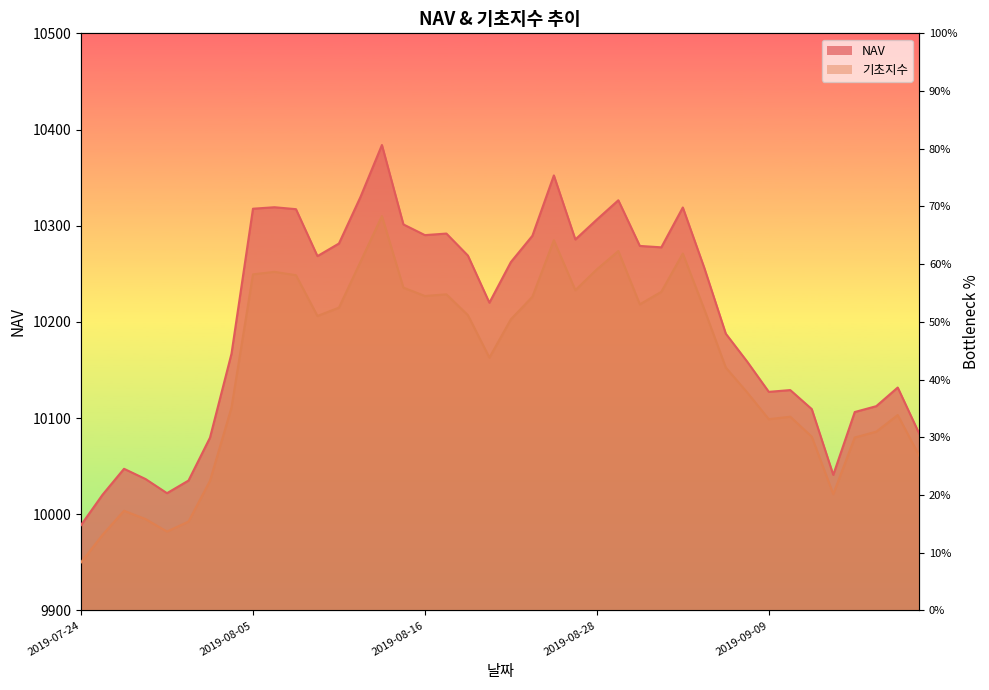

Rank the series by their maximum value, from lowest to highest.

기초지수, NAV